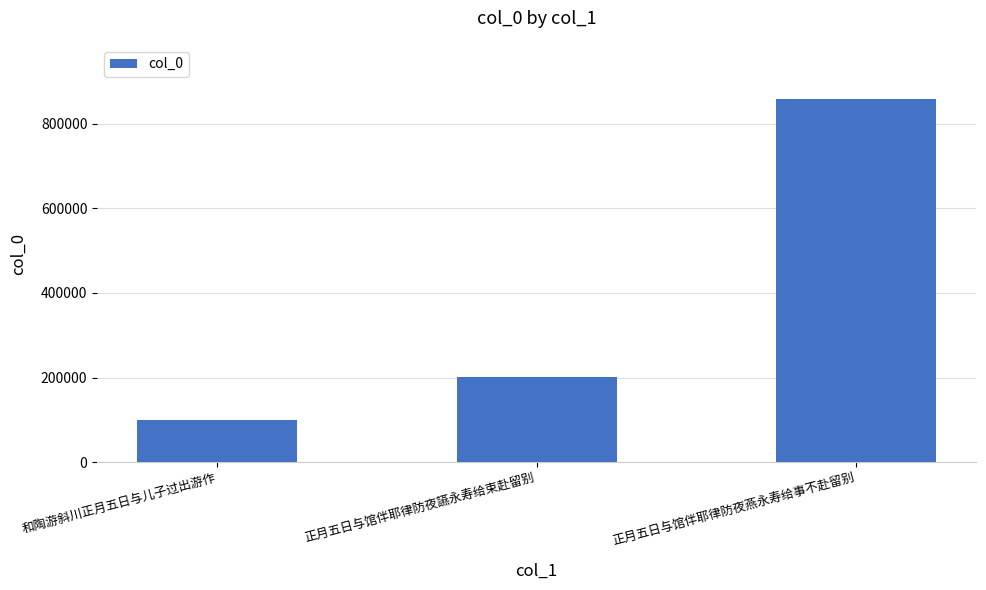

What value does the data have at 和陶游斜川正月五日与儿子过出游作, to the nearest 100?

100600